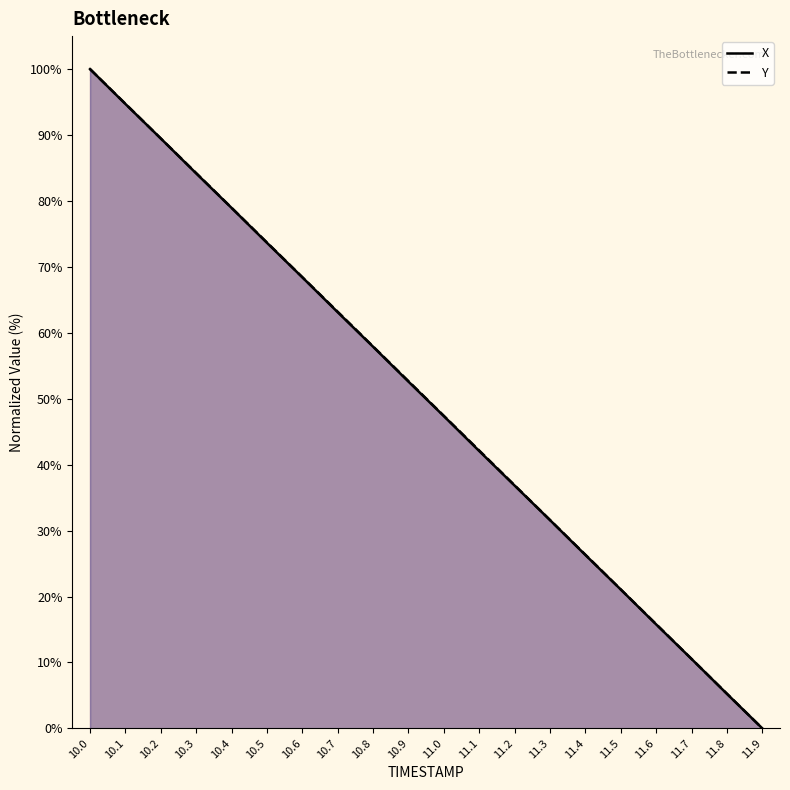

Which series has the widest spread of values?

X (line)